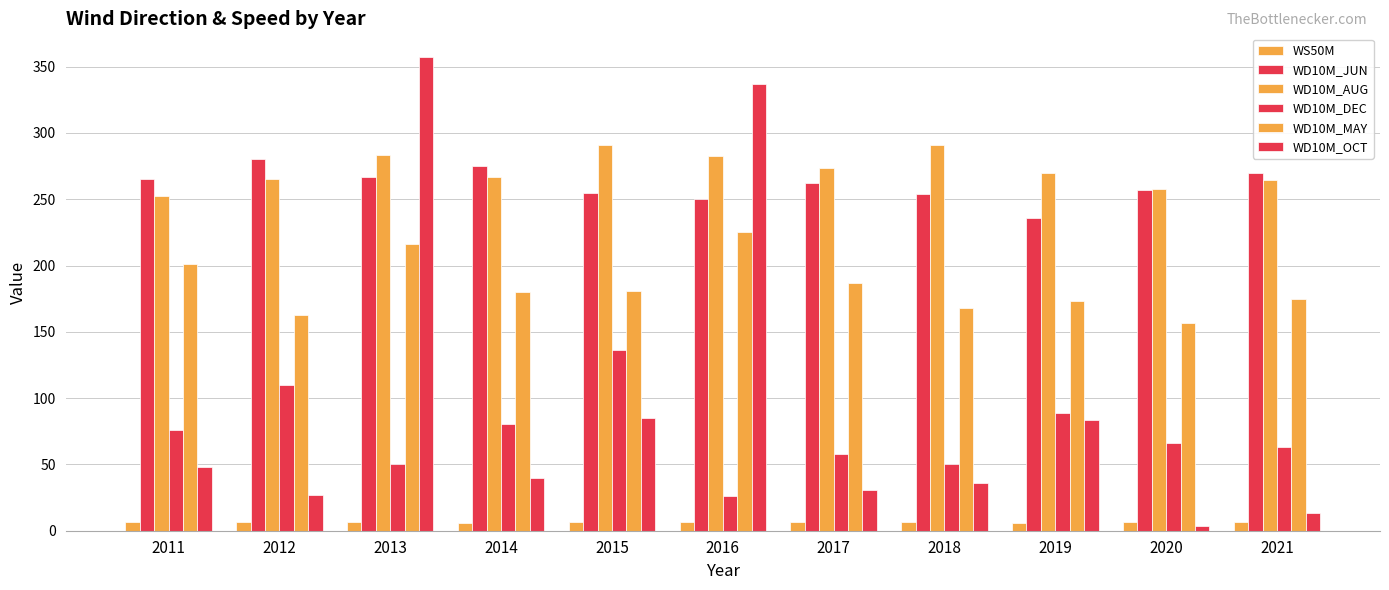

True or false: WD10M_AUG has a value of 444.4 at 2015.

False